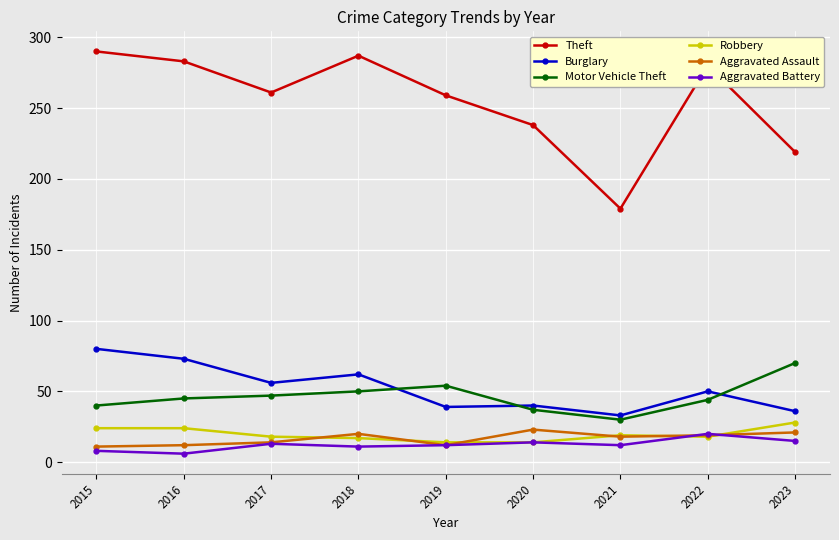

What is the difference between the maximum and minimum values in the Burglary series?

47